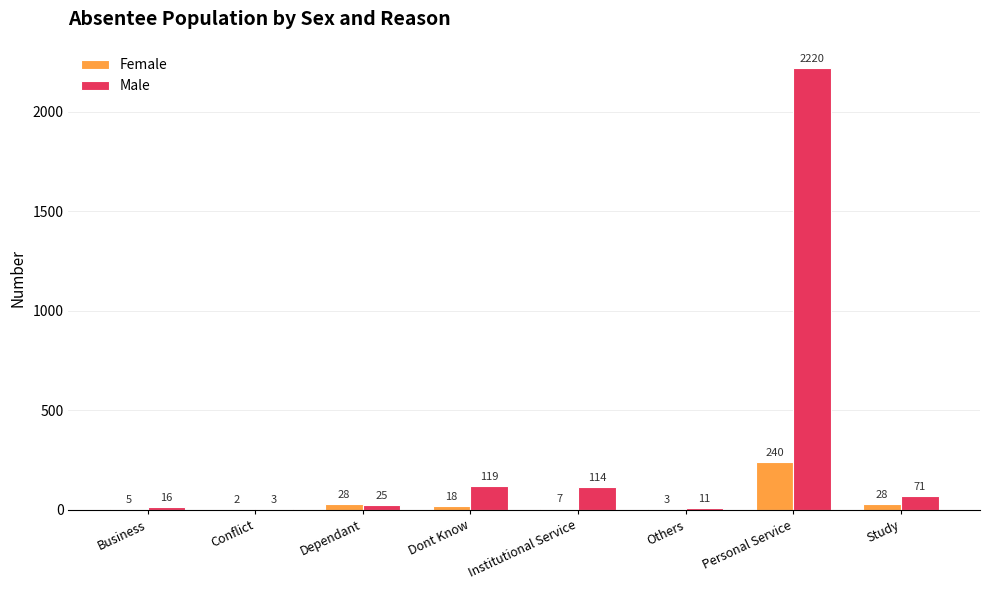

Reading right to left, transcribe all the data shown in this chart.

Female: 28	240	3	7	18	28	2	5
Male: 71	2220	11	114	119	25	3	16